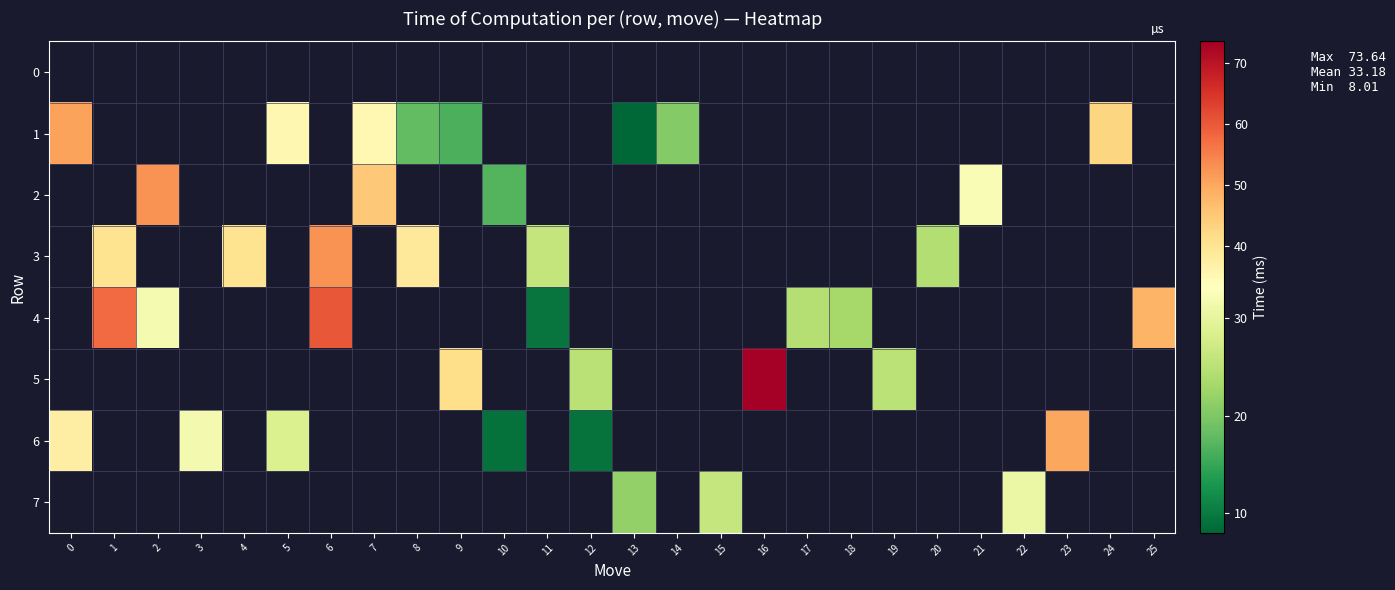

Is it true that 4 equals 60.2 at 6?

True